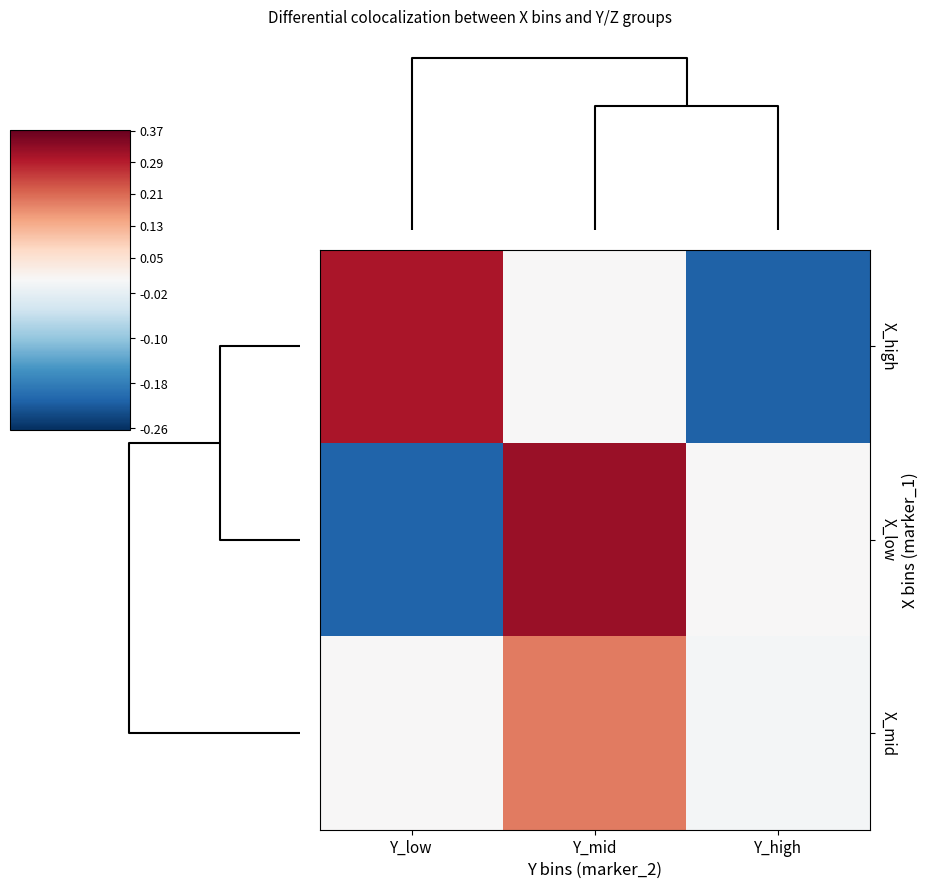

Rank the series by their average value, from highest to lowest.

X_mid, X_low, X_high